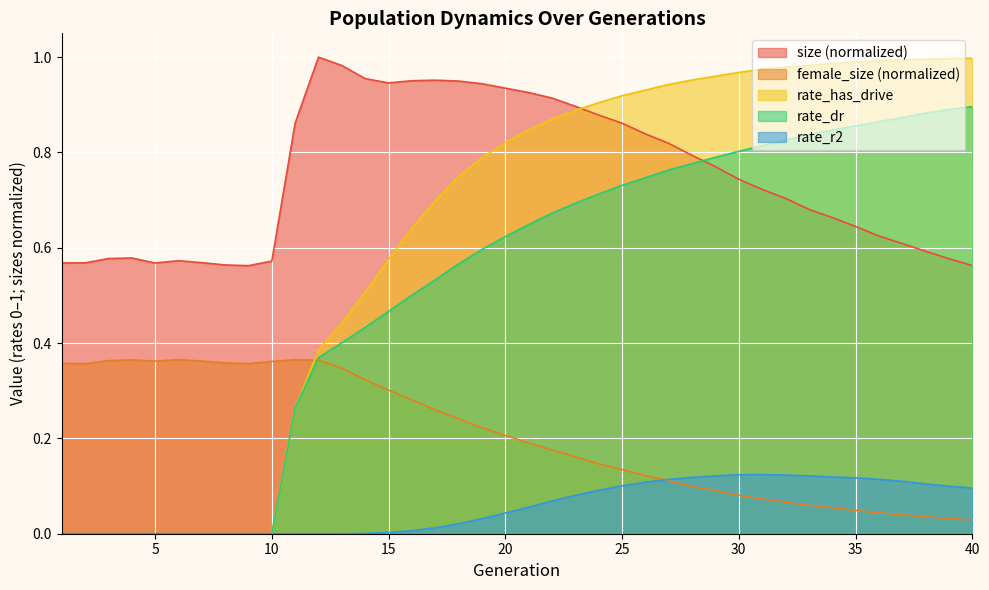

Reading left to right, what are all the values shown in this chart?

size: 1=0.6	2=0.6	3=0.6	4=0.6	5=0.6	6=0.6	7=0.6	8=0.6	9=0.6	10=0.6	11=0.9	12=1.0	13=1.0	14=1.0	15=0.9	16=1.0	17=1.0	18=0.9	19=0.9	20=0.9	21=0.9	22=0.9	23=0.9	24=0.9	25=0.9	26=0.8	27=0.8	28=0.8	29=0.8	30=0.7	31=0.7	32=0.7	33=0.7	34=0.7	35=0.6	36=0.6	37=0.6	38=0.6	39=0.6	40=0.6
female_size: 1=0.4	2=0.4	3=0.4	4=0.4	5=0.4	6=0.4	7=0.4	8=0.4	9=0.4	10=0.4	11=0.4	12=0.4	13=0.3	14=0.3	15=0.3	16=0.3	17=0.3	18=0.2	19=0.2	20=0.2	21=0.2	22=0.2	23=0.2	24=0.1	25=0.1	26=0.1	27=0.1	28=0.1	29=0.1	30=0.1	31=0.1	32=0.1	33=0.1	34=0.1	35=0.0	36=0.0	37=0.0	38=0.0	39=0.0	40=0.0
rate_dr: 1=0.0	2=0.0	3=0.0	4=0.0	5=0.0	6=0.0	7=0.0	8=0.0	9=0.0	10=0.0	11=0.3	12=0.4	13=0.4	14=0.4	15=0.5	16=0.5	17=0.5	18=0.6	19=0.6	20=0.6	21=0.6	22=0.7	23=0.7	24=0.7	25=0.7	26=0.7	27=0.8	28=0.8	29=0.8	30=0.8	31=0.8	32=0.8	33=0.8	34=0.8	35=0.9	36=0.9	37=0.9	38=0.9	39=0.9	40=0.9
rate_r2: 1=0.0	2=0.0	3=0.0	4=0.0	5=0.0	6=0.0	7=0.0	8=0.0	9=0.0	10=0.0	11=0.0	12=0.0	13=0.0	14=0.0	15=0.0	16=0.0	17=0.0	18=0.0	19=0.0	20=0.0	21=0.1	22=0.1	23=0.1	24=0.1	25=0.1	26=0.1	27=0.1	28=0.1	29=0.1	30=0.1	31=0.1	32=0.1	33=0.1	34=0.1	35=0.1	36=0.1	37=0.1	38=0.1	39=0.1	40=0.1
rate_has_drive: 1=0.0	2=0.0	3=0.0	4=0.0	5=0.0	6=0.0	7=0.0	8=0.0	9=0.0	10=0.0	11=0.3	12=0.4	13=0.4	14=0.5	15=0.6	16=0.6	17=0.7	18=0.7	19=0.8	20=0.8	21=0.8	22=0.9	23=0.9	24=0.9	25=0.9	26=0.9	27=0.9	28=1.0	29=1.0	30=1.0	31=1.0	32=1.0	33=1.0	34=1.0	35=1.0	36=1.0	37=1.0	38=1.0	39=1.0	40=1.0